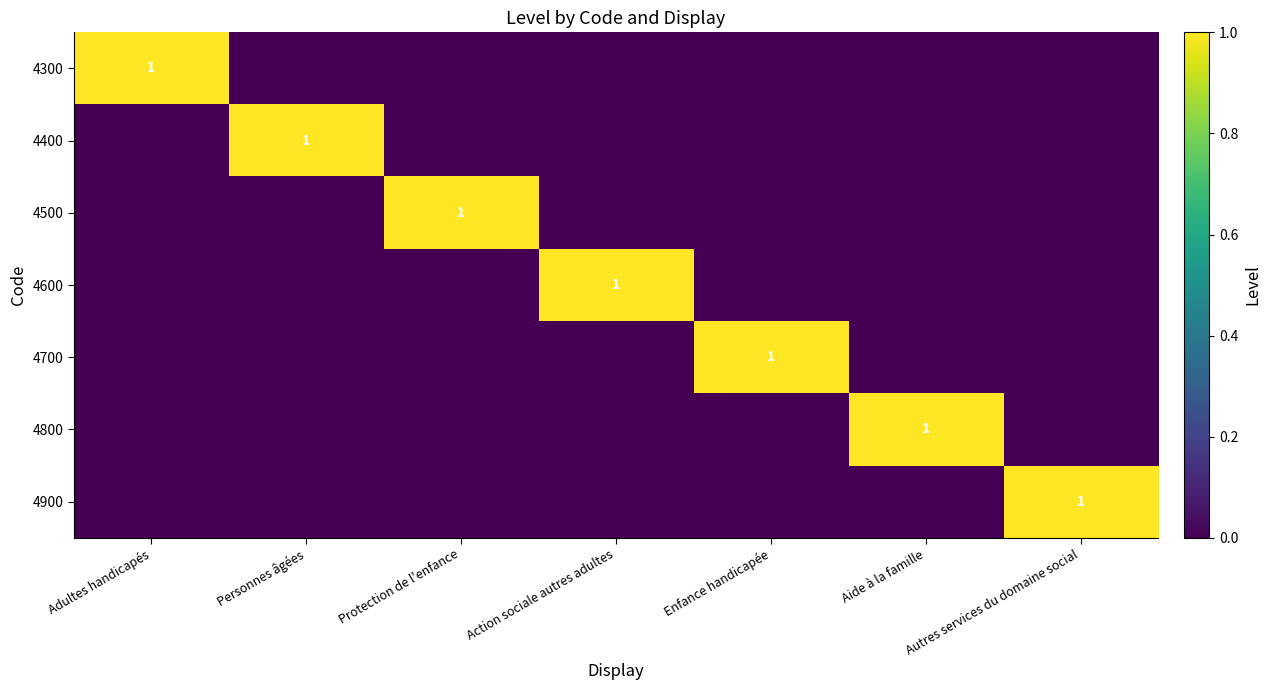

The value of 4900 at Autres services du domaine social is 1. True or false?

True